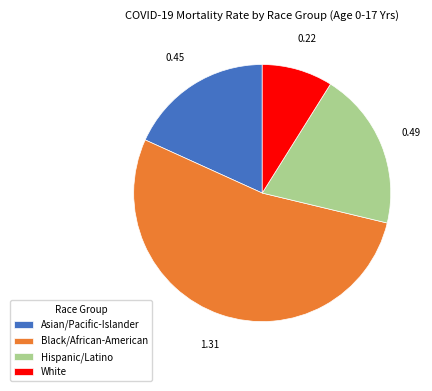

Does Black/African-American account for over 50% of the chart?

Yes